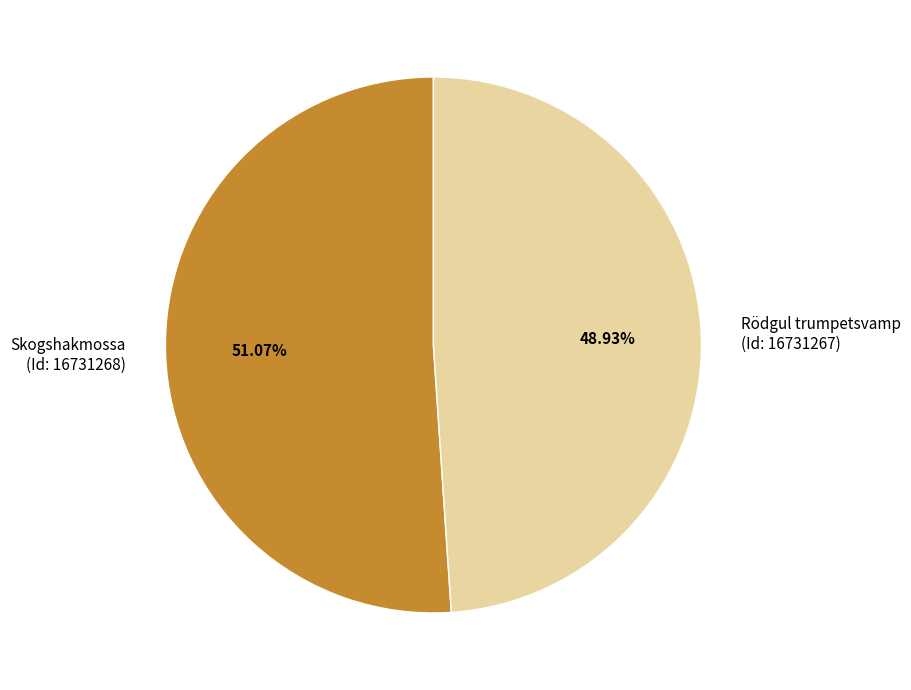

Approximately how many times larger is the value at Skogshakmossa (Id: 16731268) compared to Rödgul trumpetsvamp (Id: 16731267)?

1.0